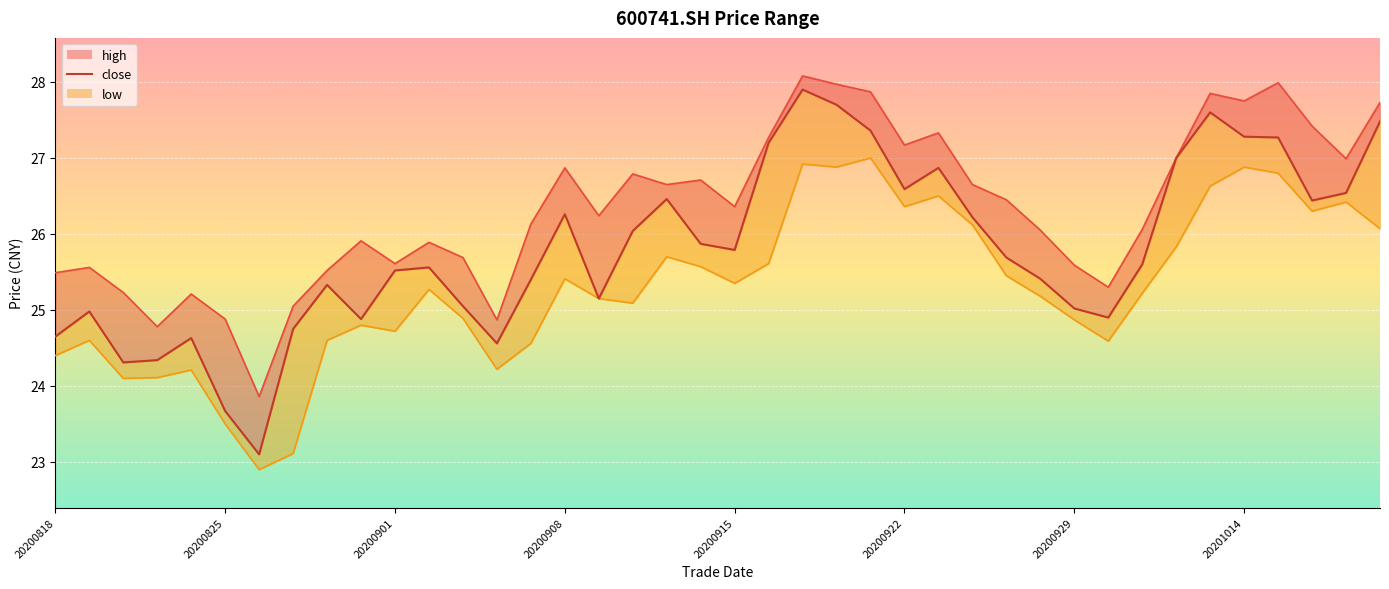

What is the value of the close point at the 39th from the left?

26.5